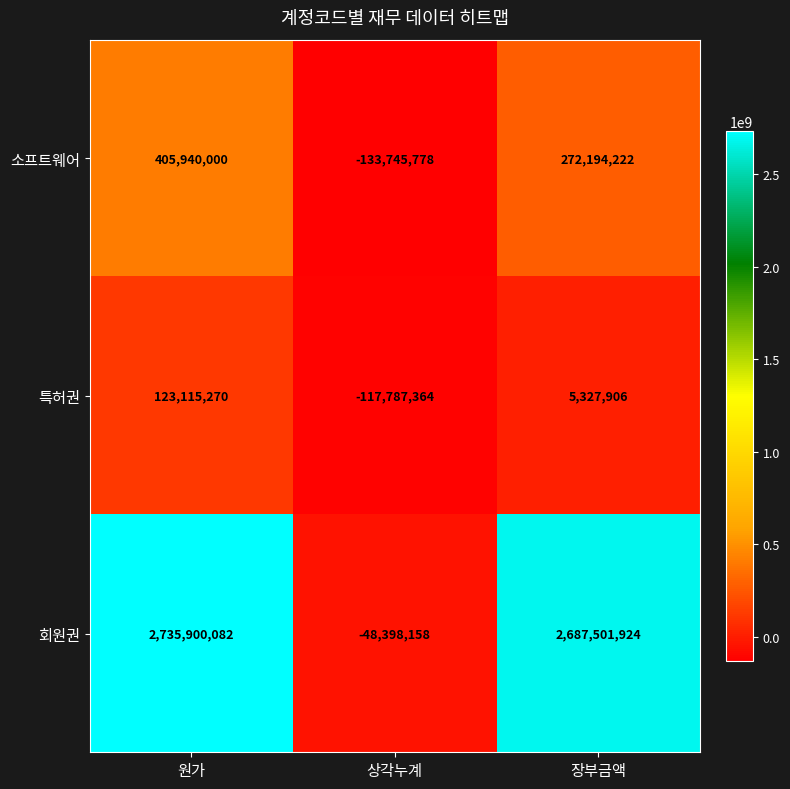

What is the minimum value shown in the chart?

-133745778